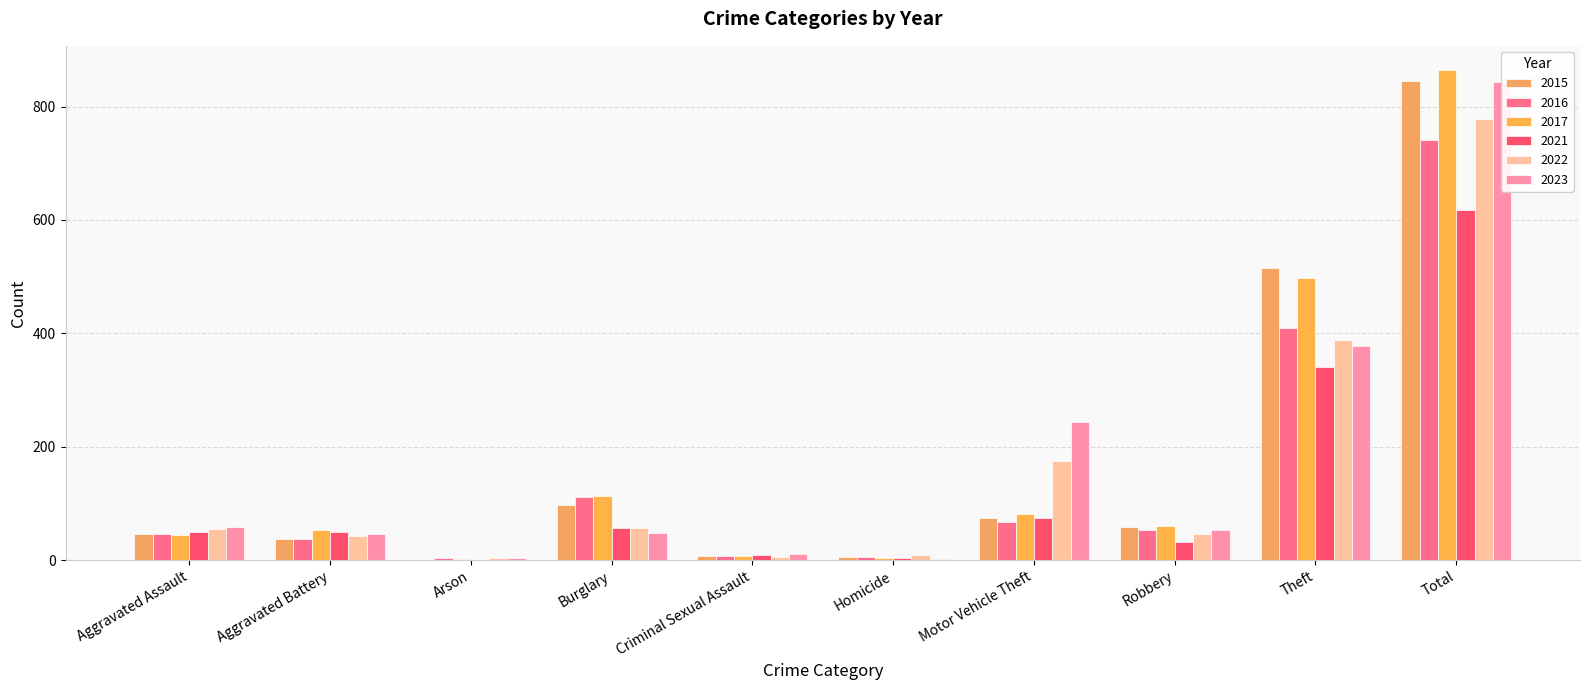

Between Motor Vehicle Theft and Aggravated Assault, which is larger?

Motor Vehicle Theft